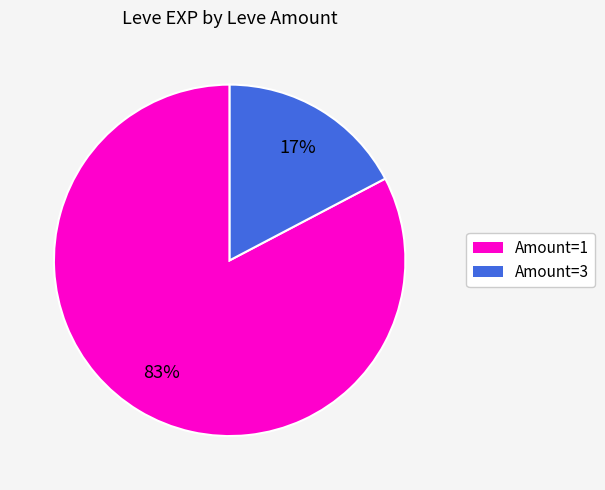

Is there a majority slice in this chart?

Yes